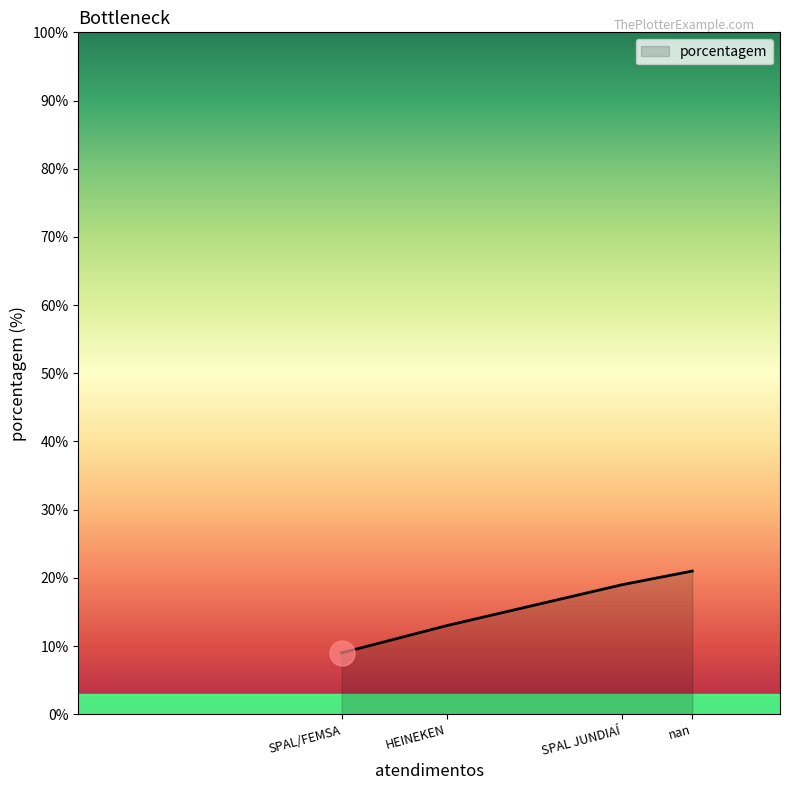

What is the difference between the maximum and minimum values?

12